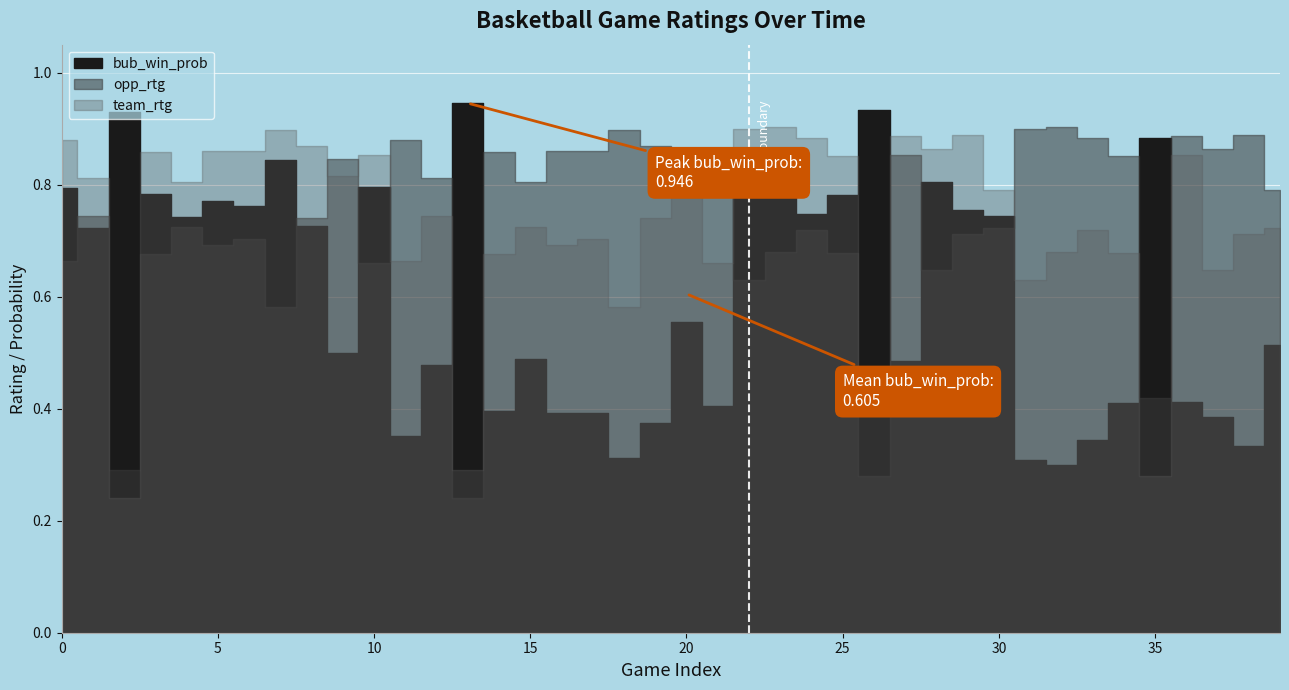

What is the value of the bub_win_prob point at the 32nd from the left?

0.3